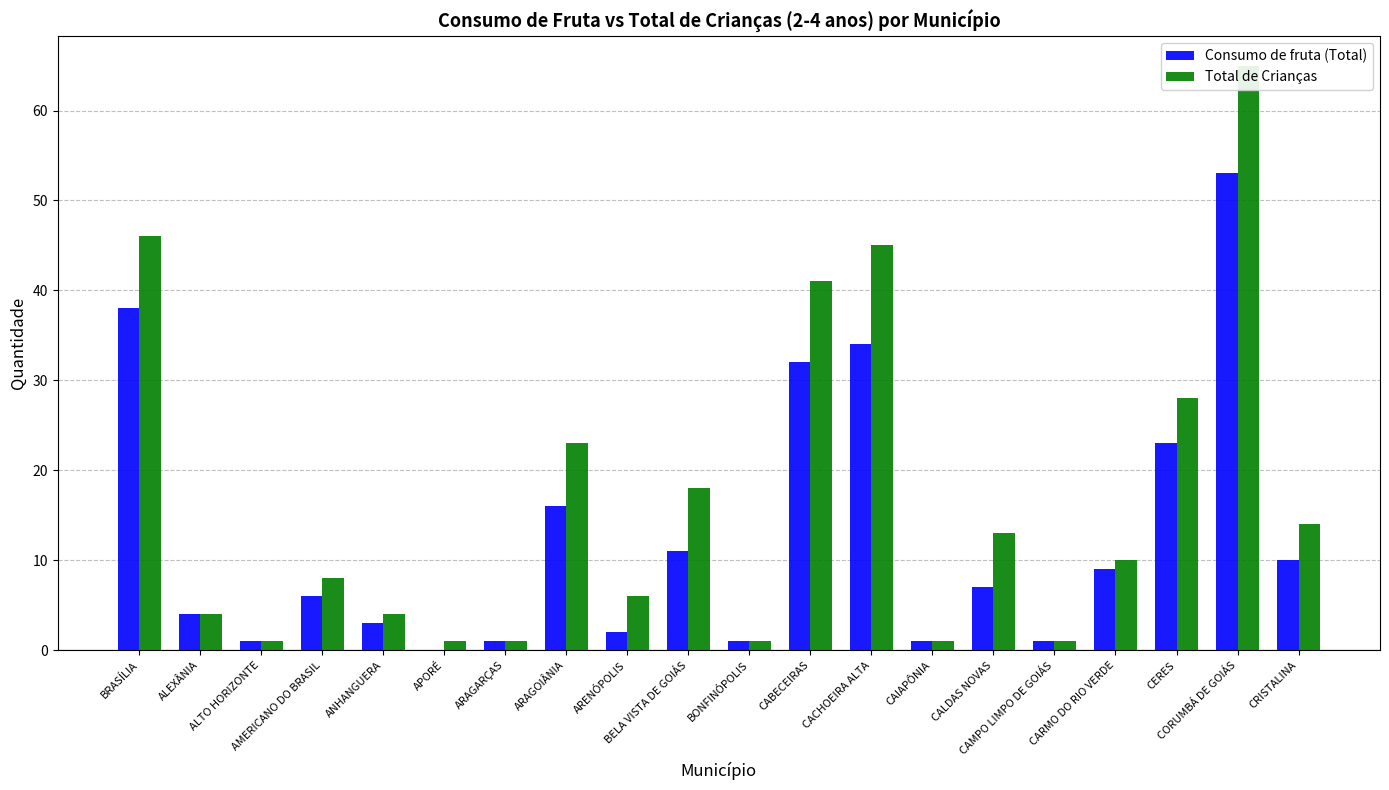

Which has a higher value, BONFINÓPOLIS or CABECEIRAS?

CABECEIRAS